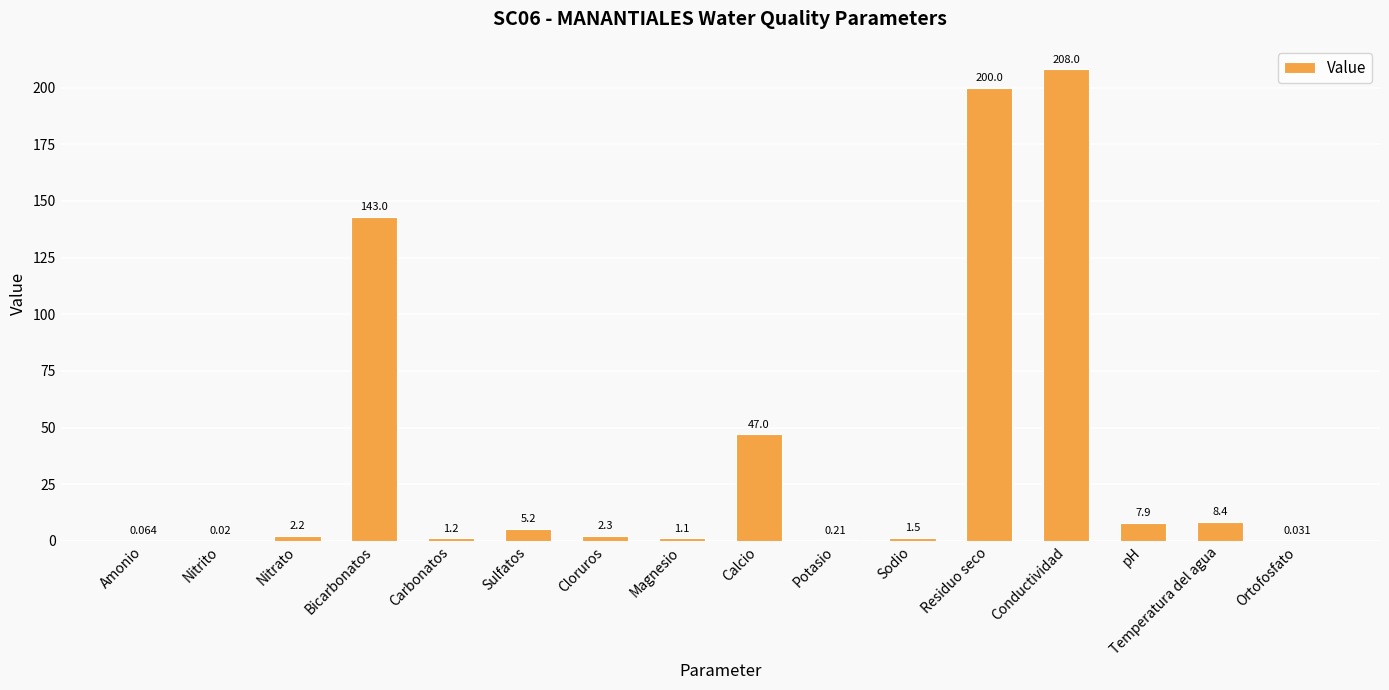

At which label does the data first exceed 2?

Nitrato